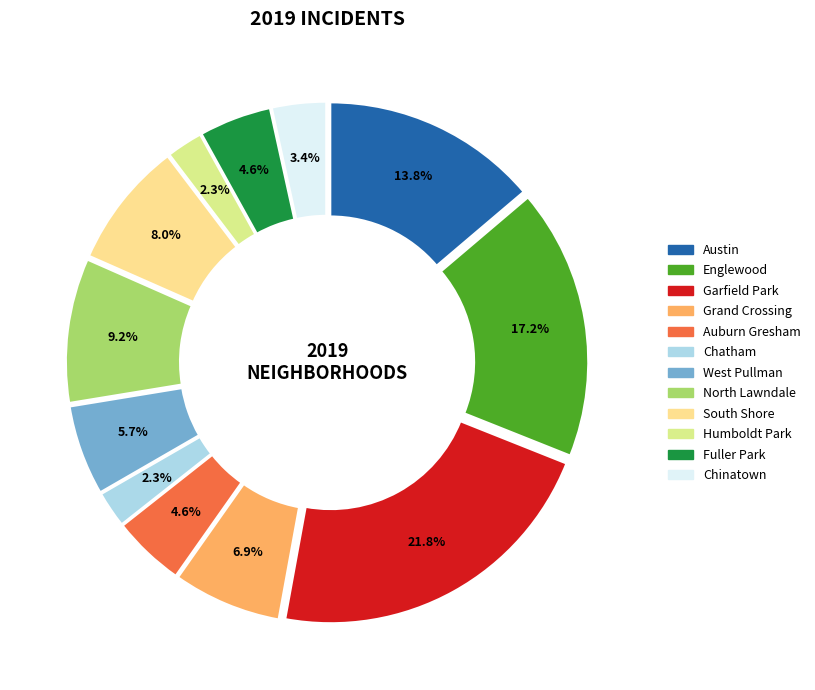

How many segments does this pie chart have?

12